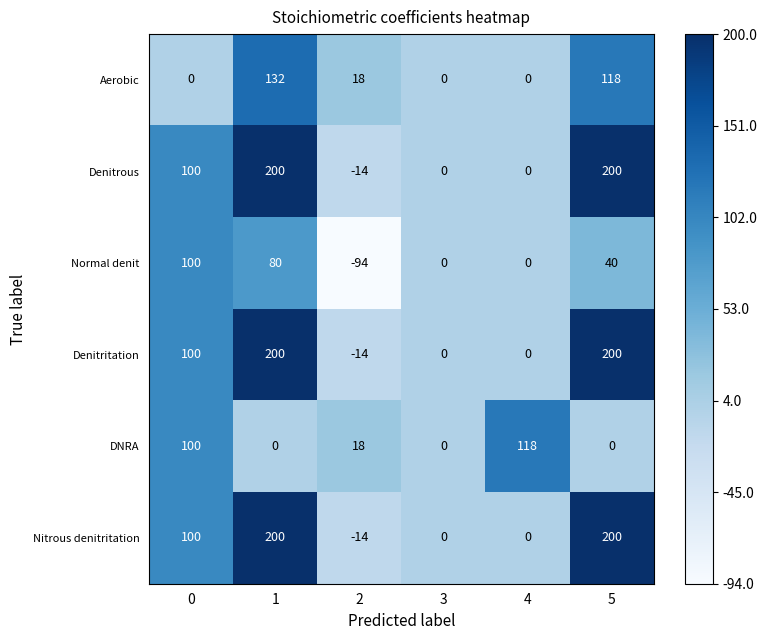

What is the average value of the Denitritation series?

81